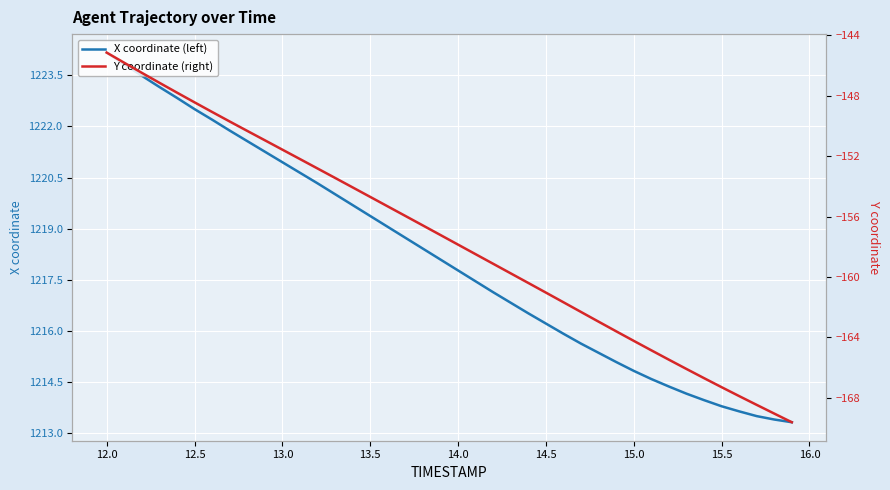

True or false: Y coordinate (right) and X coordinate (left) cross at least once.

False